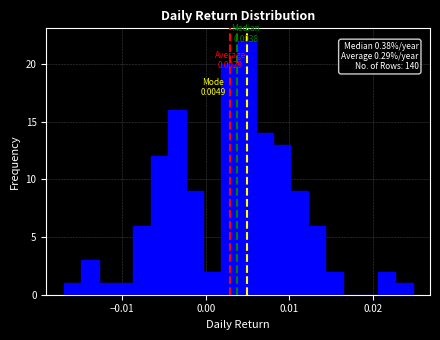

Read against the x-axis, roughly where is the centre of the tallest bar?

0.005